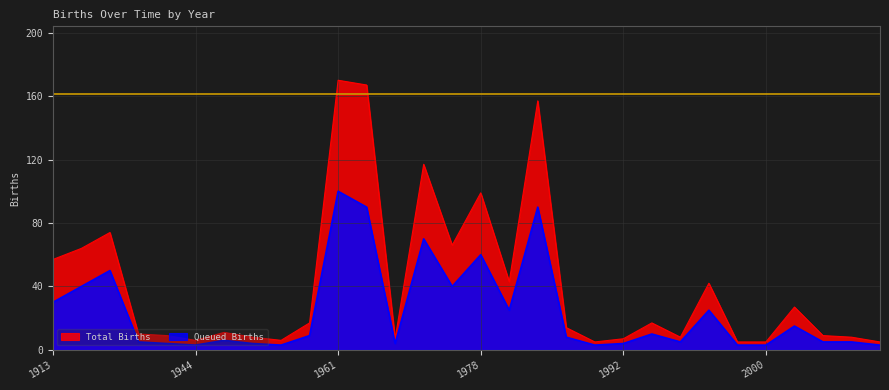

What are all the series names shown in the legend?

Total Births, Queued Births